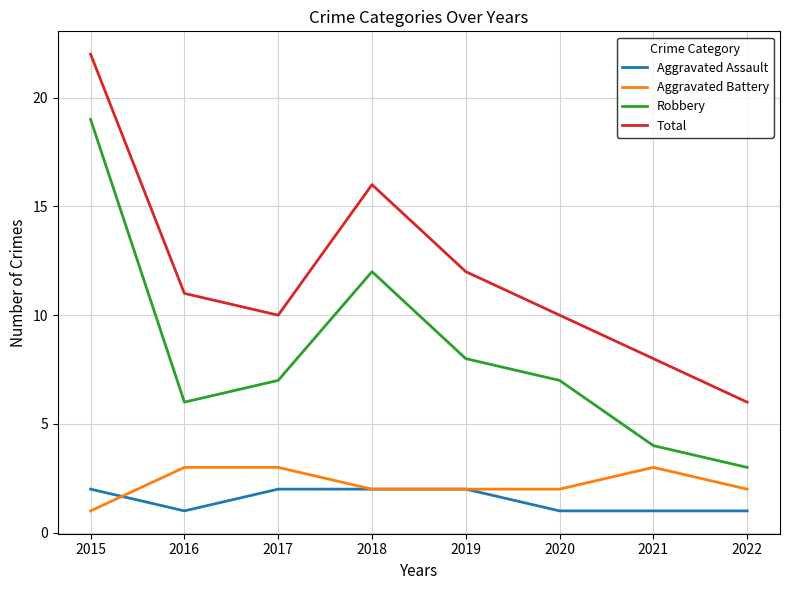

Rank the series at 2016 from highest to lowest value.

Total, Robbery, Aggravated Battery, Aggravated Assault